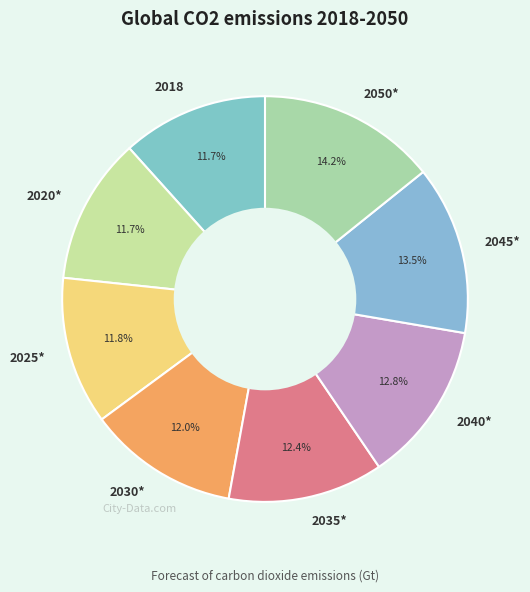

Is there a majority slice in this chart?

No